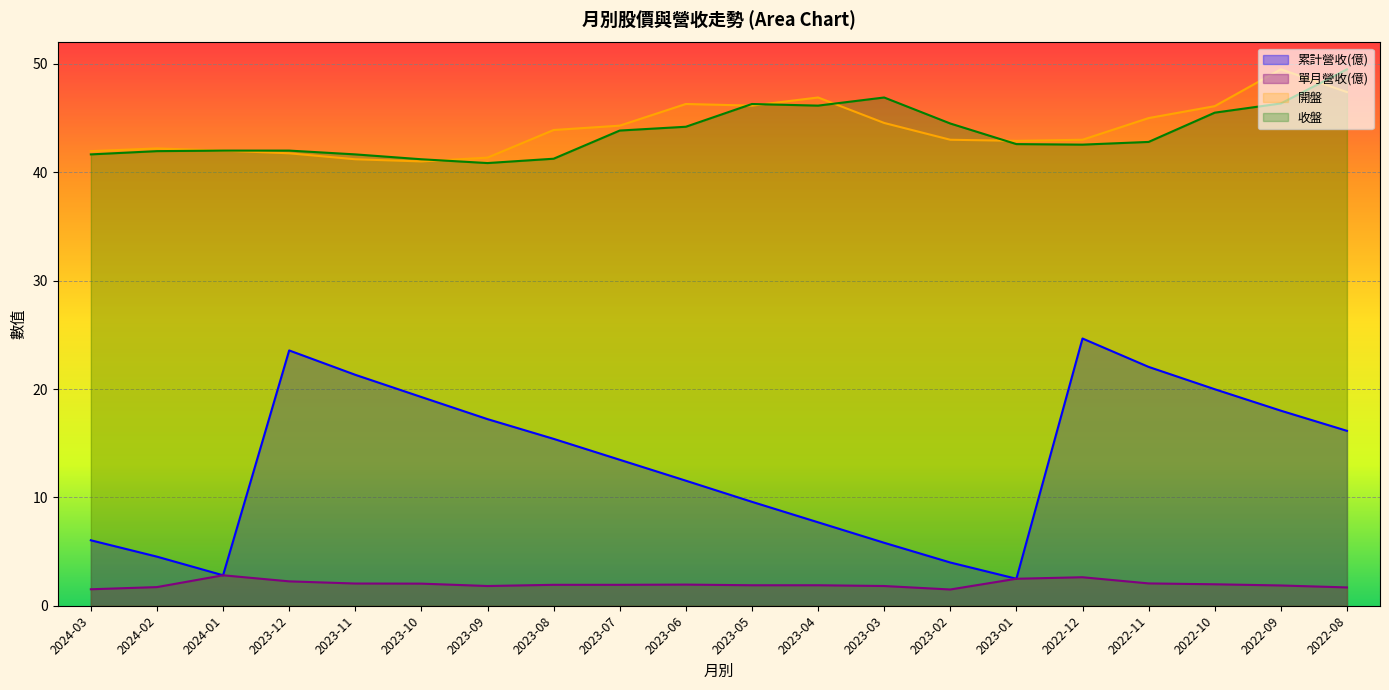

At which category is the sum across all series the highest?

2022-09